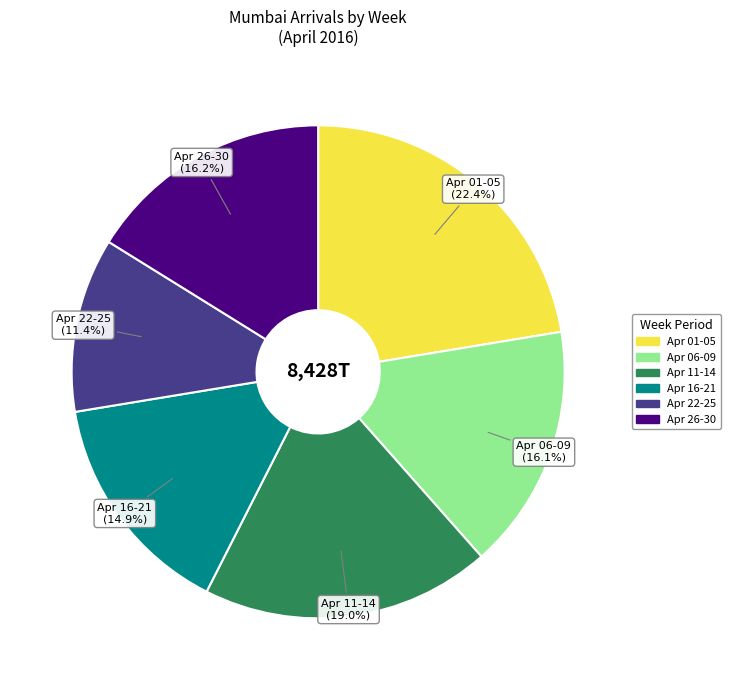

Is there any slice that represents more than half of the pie?

No